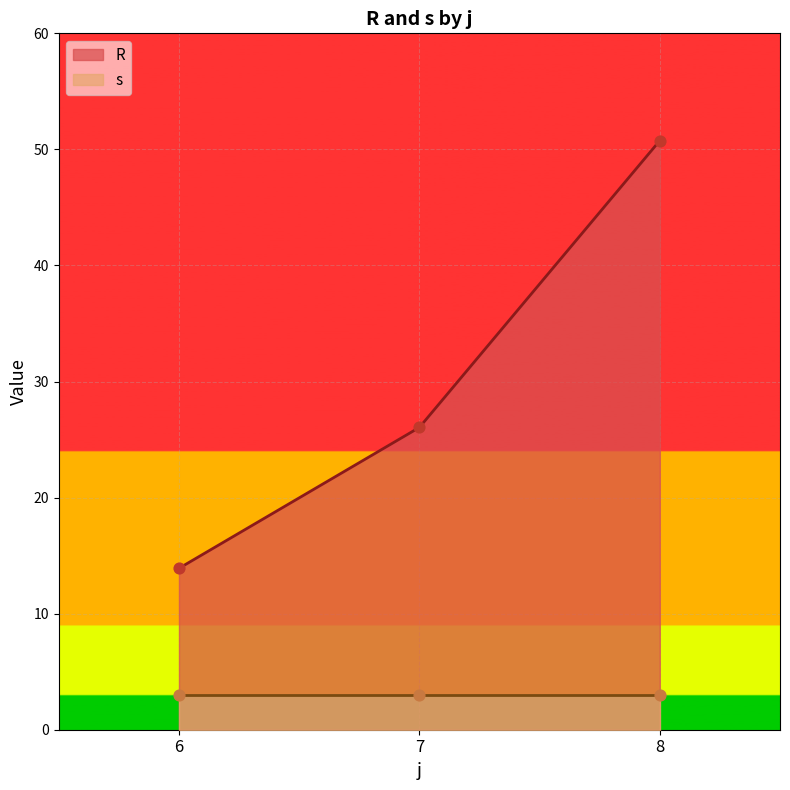

Which series has the largest total across all categories?

R